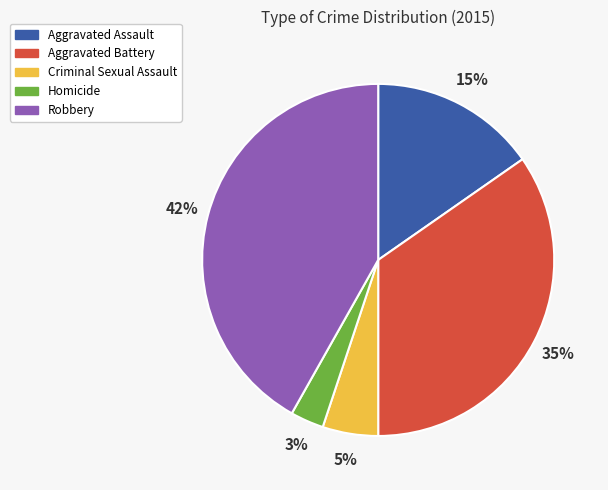

Combined, do Aggravated Assault and Homicide account for over 50%?

No